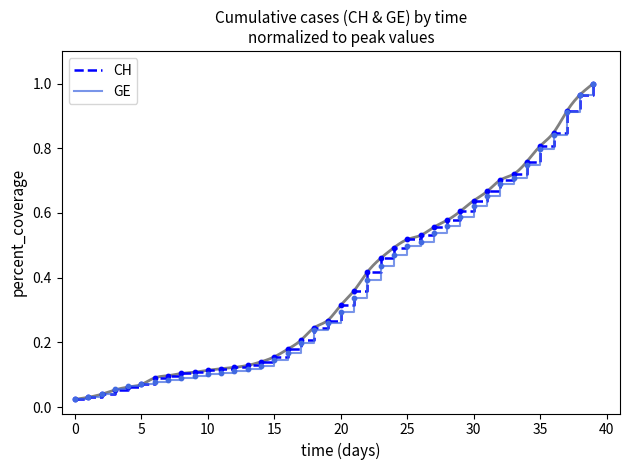

What is the total value across all series at 31?

1.3